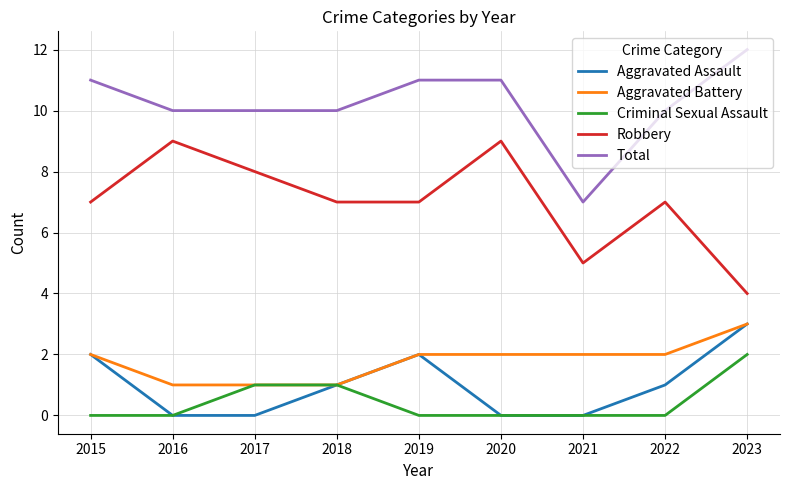

True or false: Total and Aggravated Assault cross at least once.

False